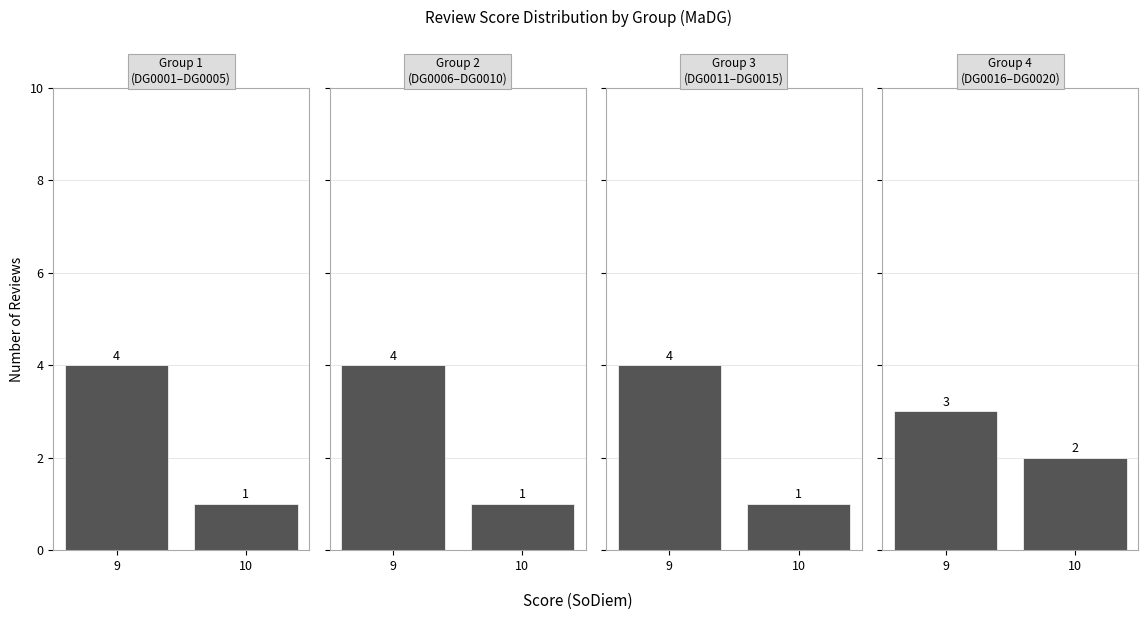

Rank the categories by value from highest to lowest.

9, 10